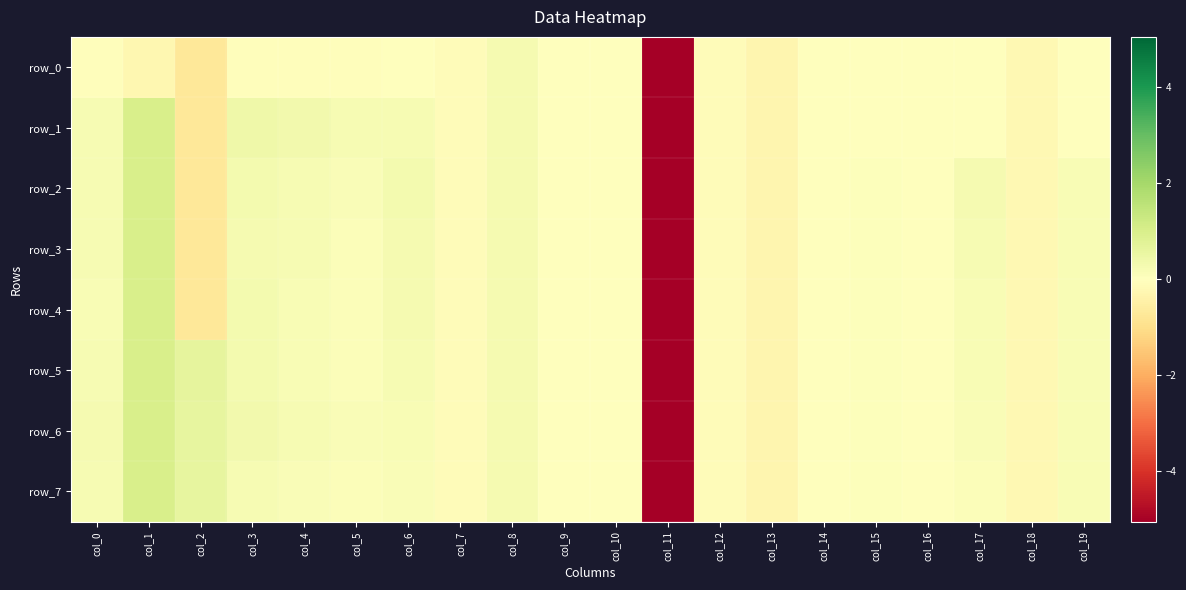

The row_1 series shows 0.0 at col_10. True or false?

False